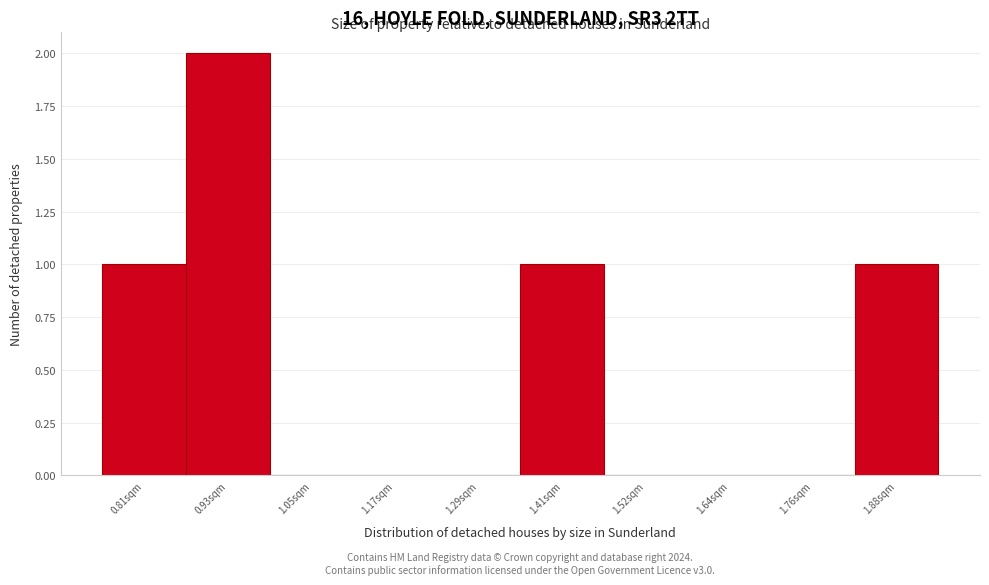

Reading left to right, what are all the values shown in this chart?

0.81sqm=1	0.93sqm=2	1.05sqm=0	1.17sqm=0	1.29sqm=0	1.41sqm=1	1.52sqm=0	1.64sqm=0	1.76sqm=0	1.88sqm=1